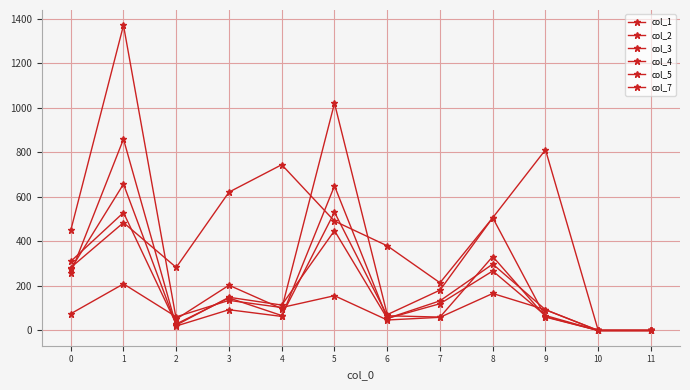

How many lines are shown in the chart?

6